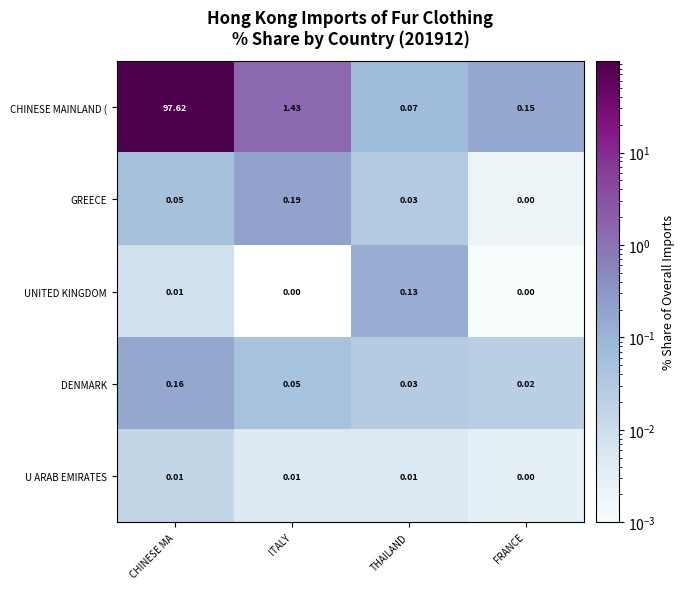

Which series has the widest spread of values?

CHINESE MAINLAND (